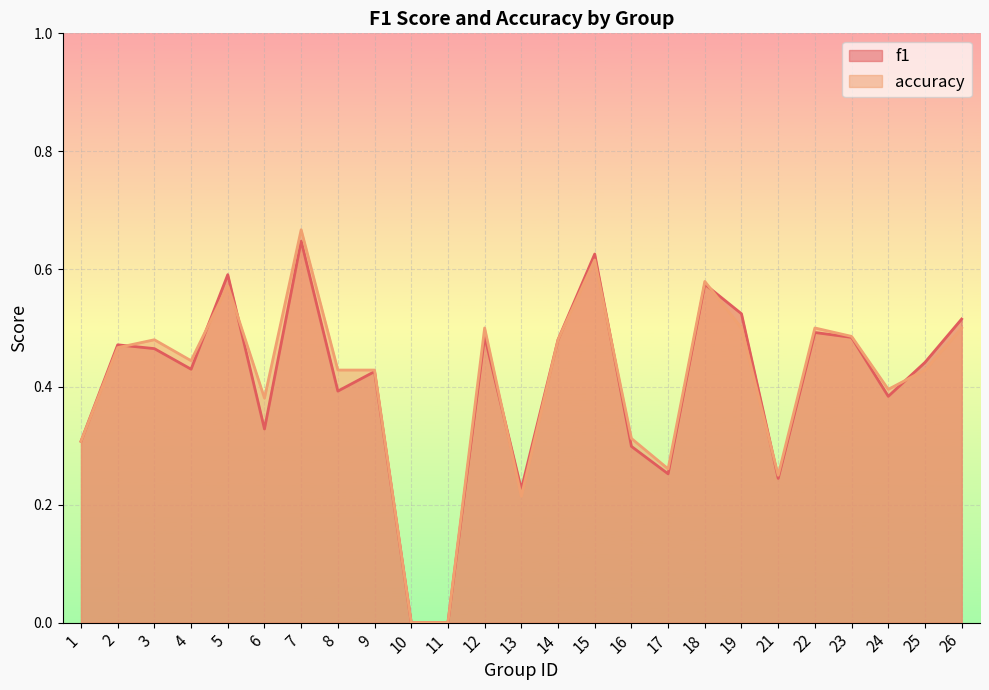

List the series in order of their overall mean, highest first.

accuracy, f1